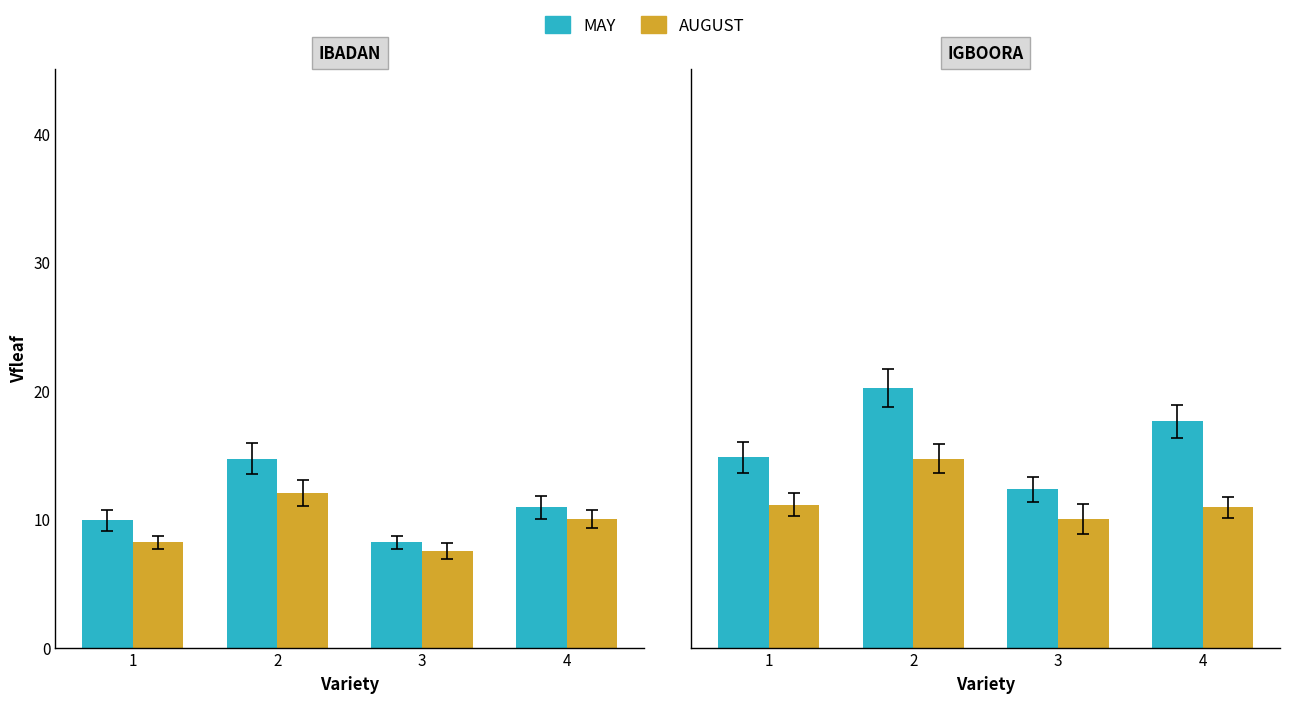

Reading right to left, extract all data points from this chart.

MAY: 17.6	12.3	20.2	14.8
AUGUST: 10.9	10.0	14.7	11.1